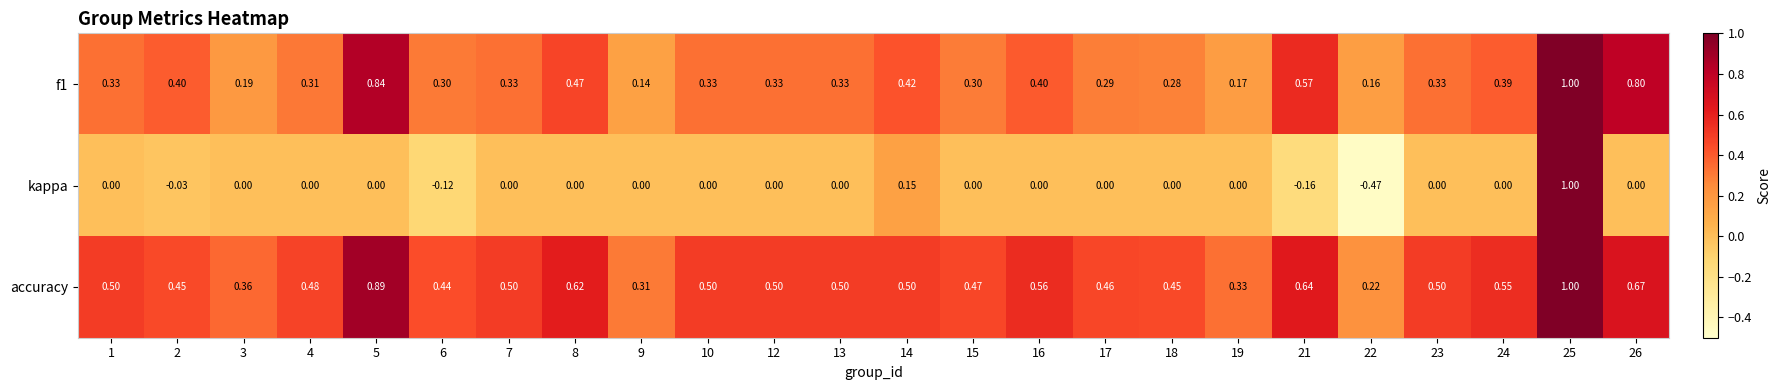

At how many categories does at least one series exceed 0?

24